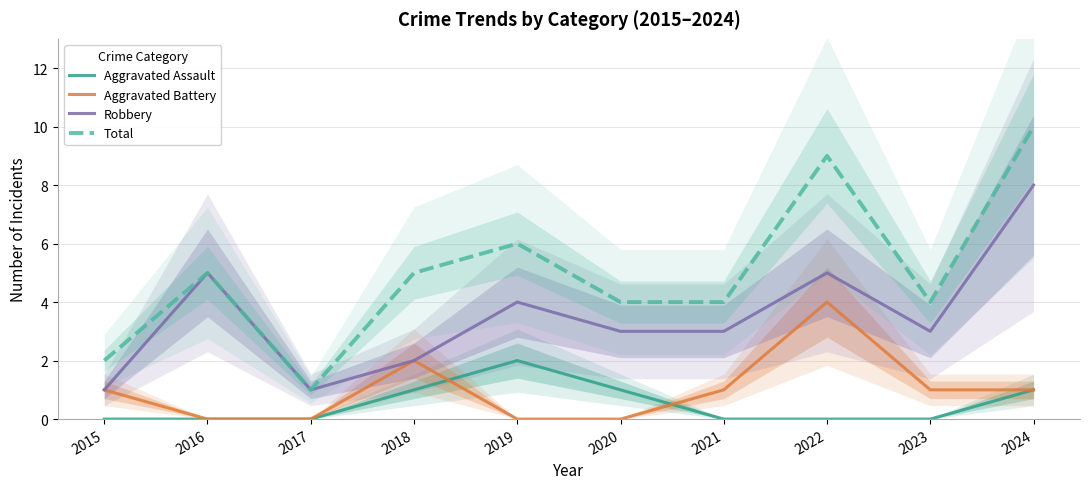

True or false: Aggravated Battery and Total cross at least once.

False